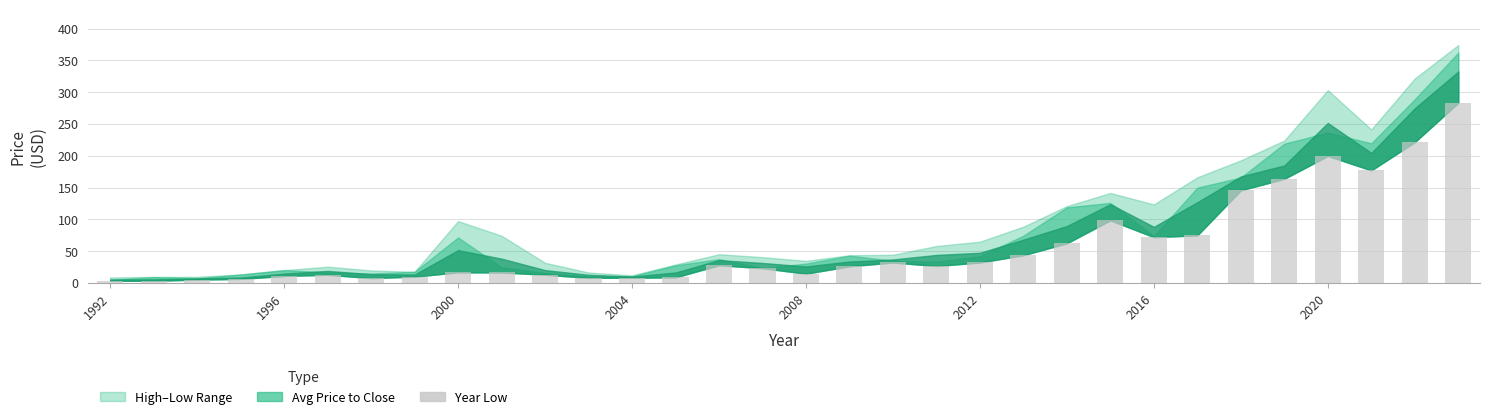

How many series are shown in this chart?

1